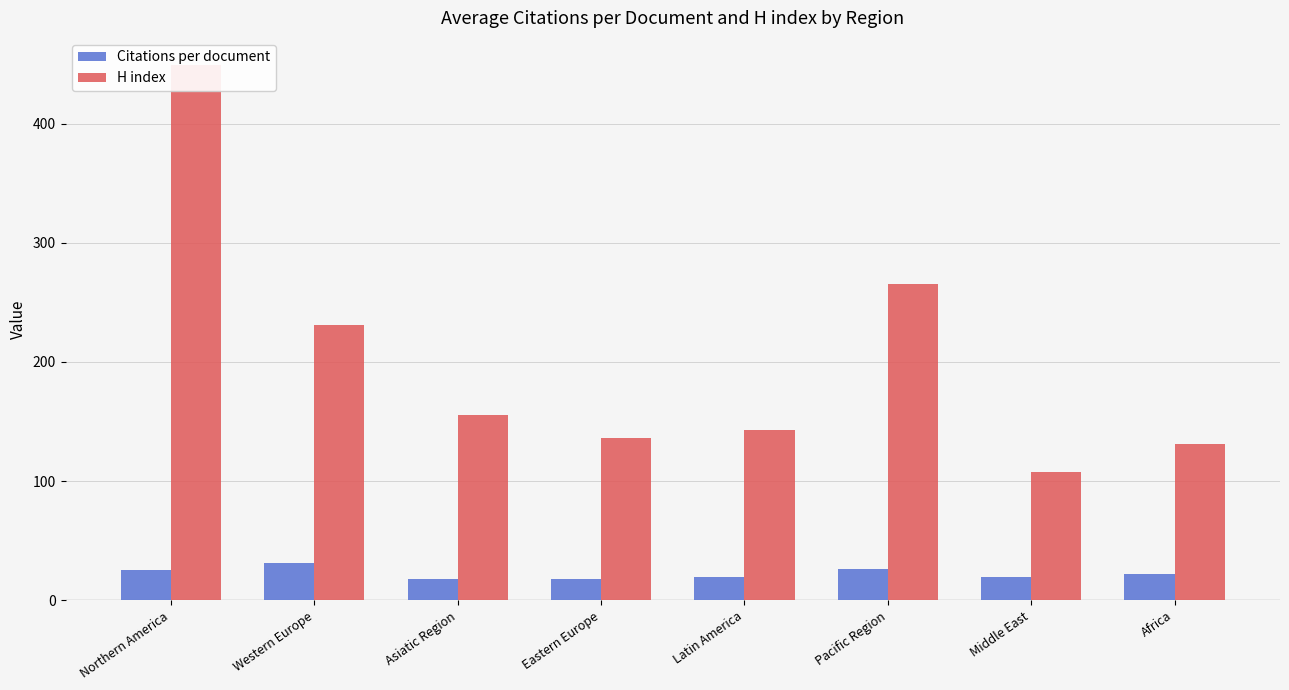

At which category is the sum across all series the highest?

Northern America